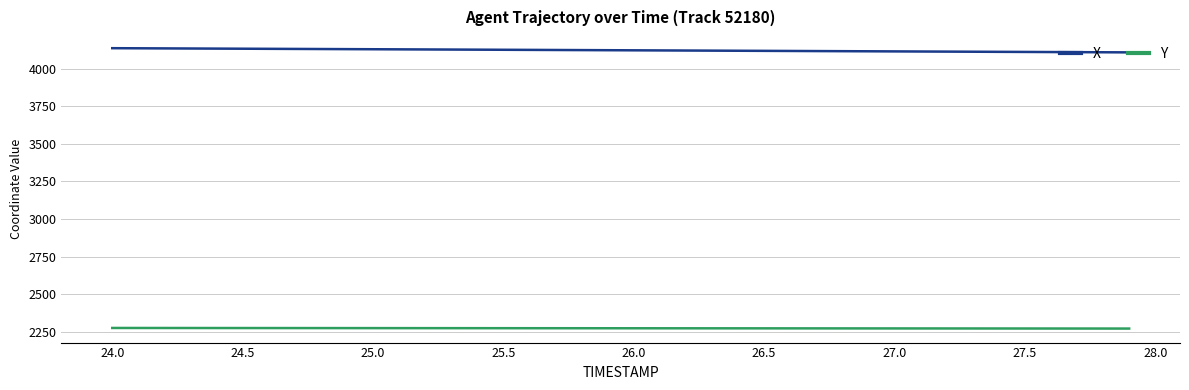

Which series has the largest total across all categories?

X